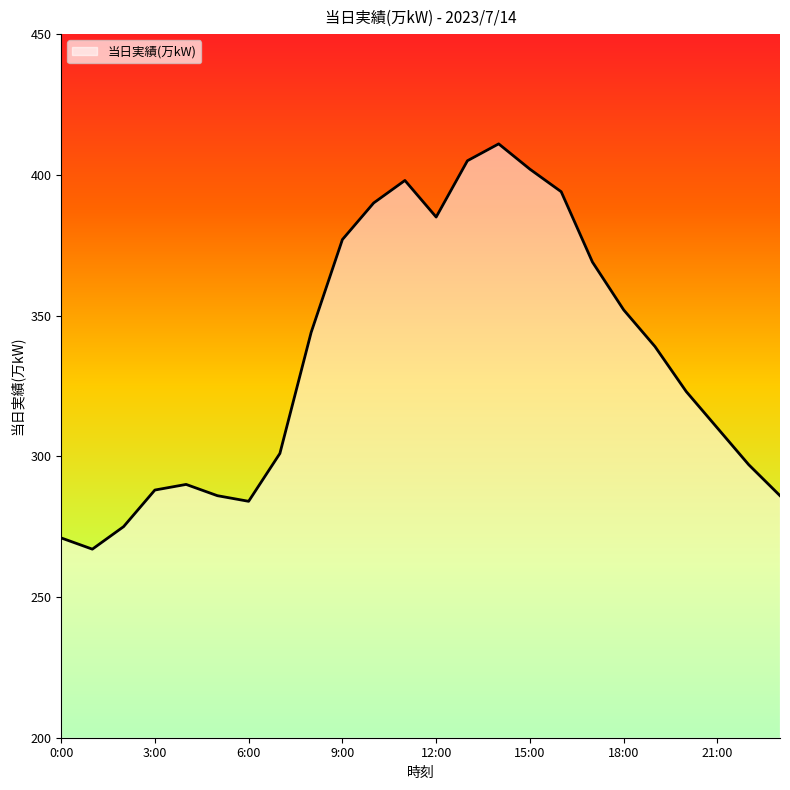

How many lines are shown in the chart?

1